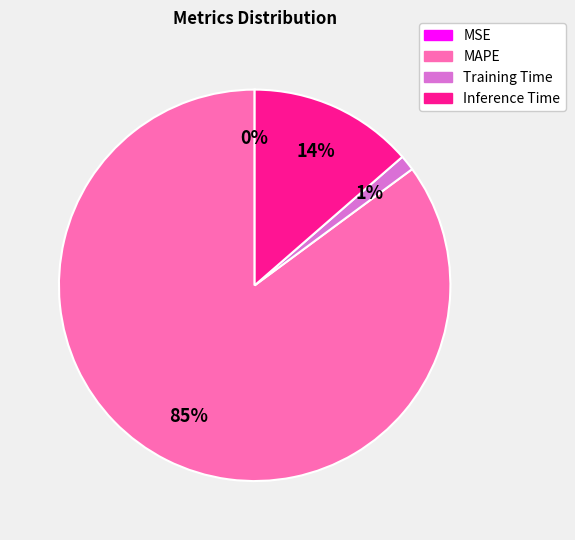

Which slice represents more than half of the pie?

MAPE